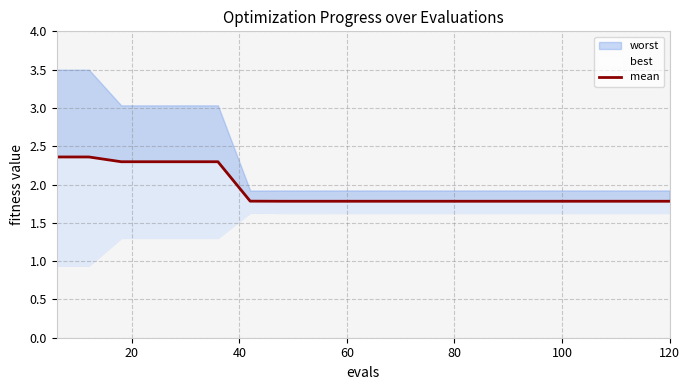

What is the difference between the maximum and minimum values?

0.6